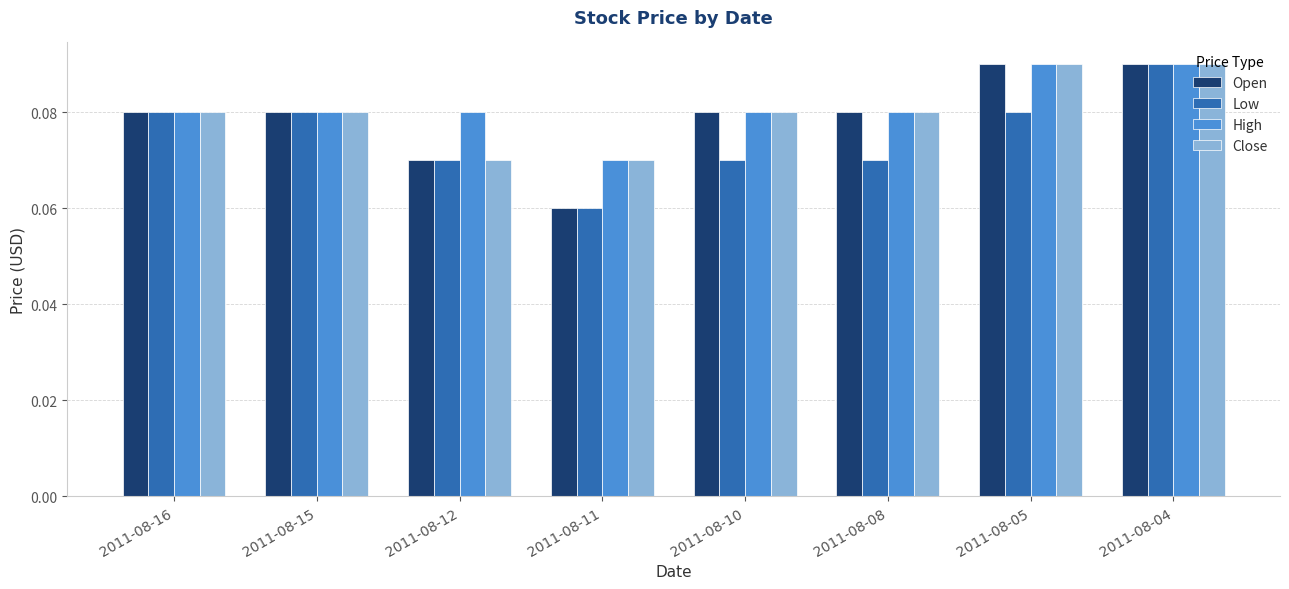

Which series has the largest total across all categories?

High